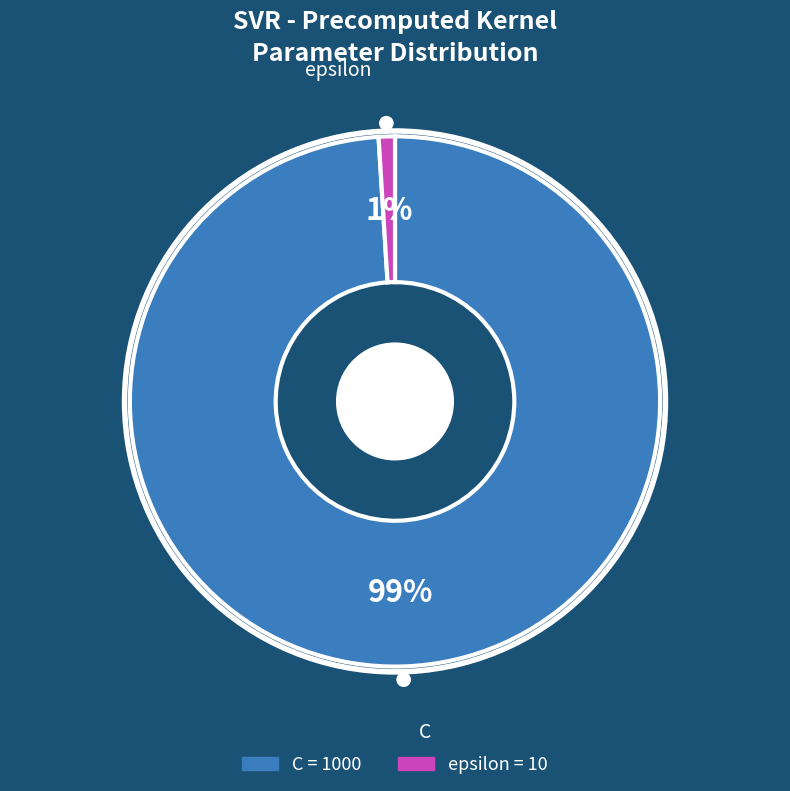

To the nearest percent, what is the combined percentage of C and epsilon?

100%